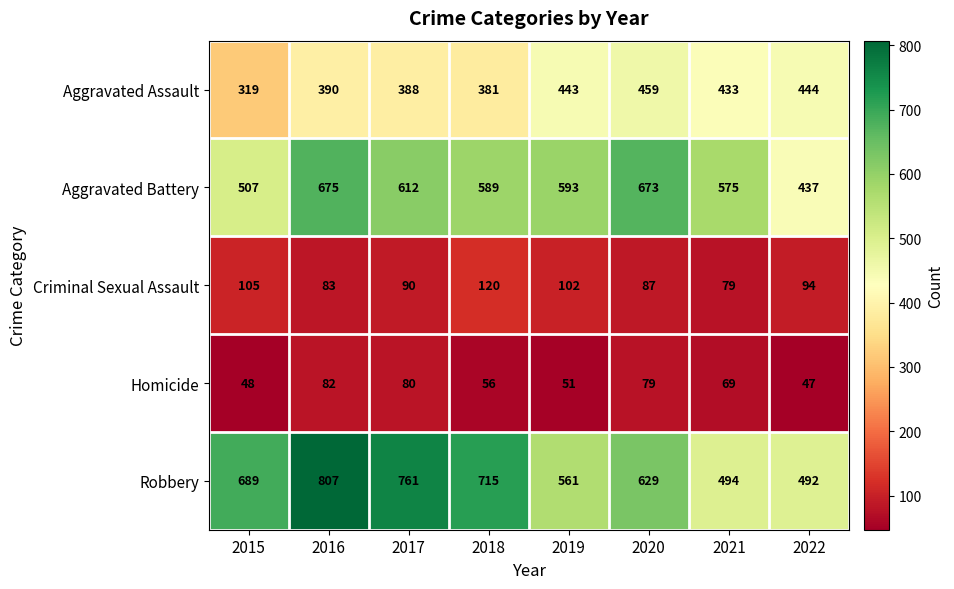

What is the smallest value displayed?

47